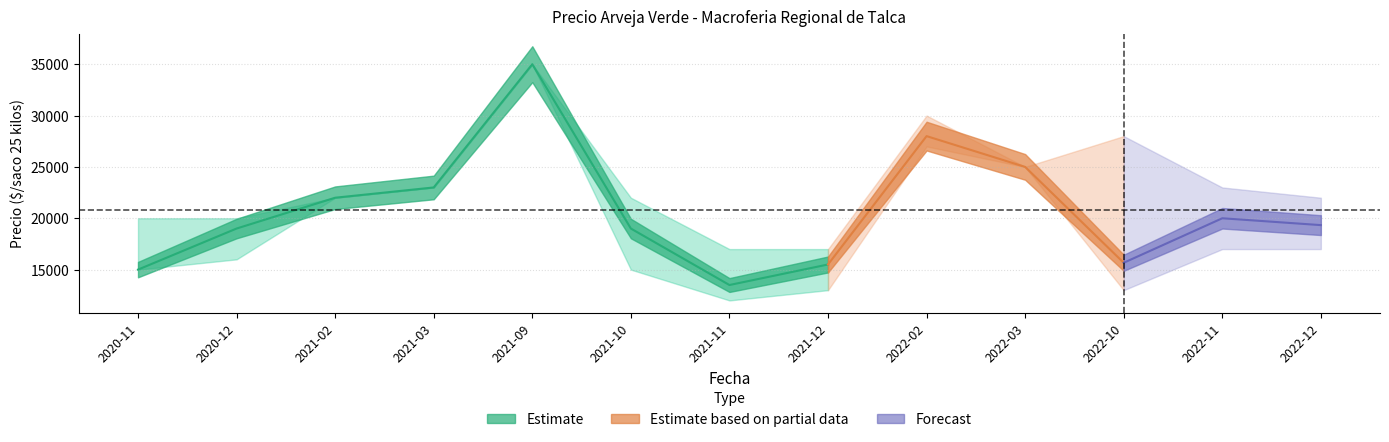

What is the difference between the maximum and minimum values in the Precio minimo series?

23000